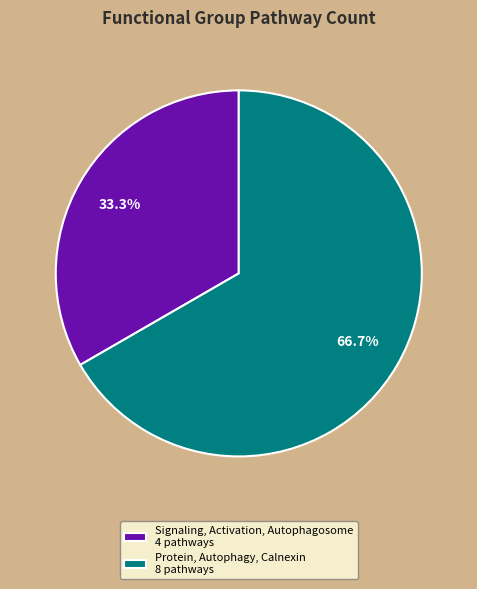

To the nearest percent, what portion does Protein, Autophagy, Calnexin represent?

67%